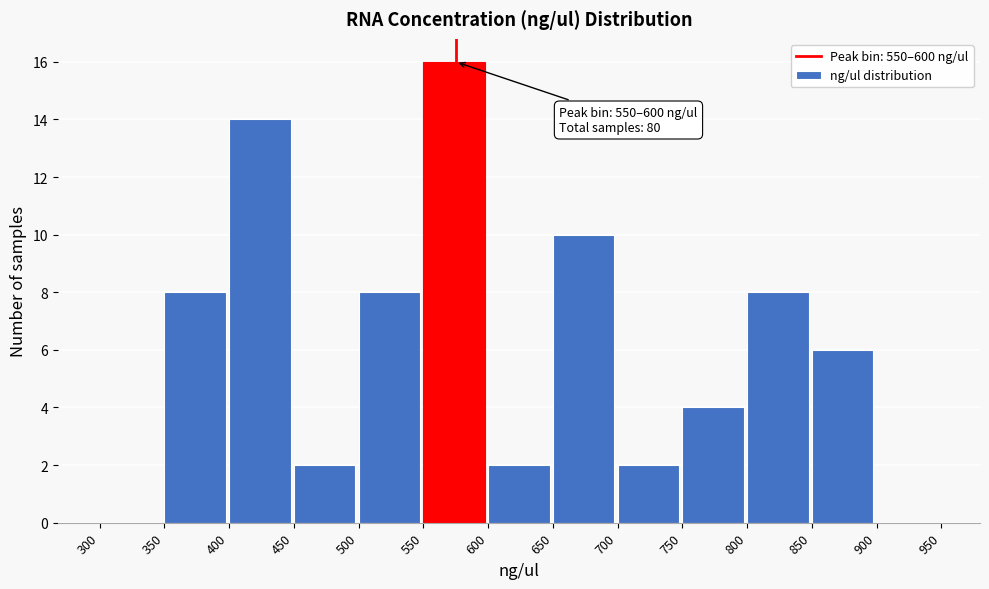

Which range on the x-axis has the tallest bar?

550 to 600